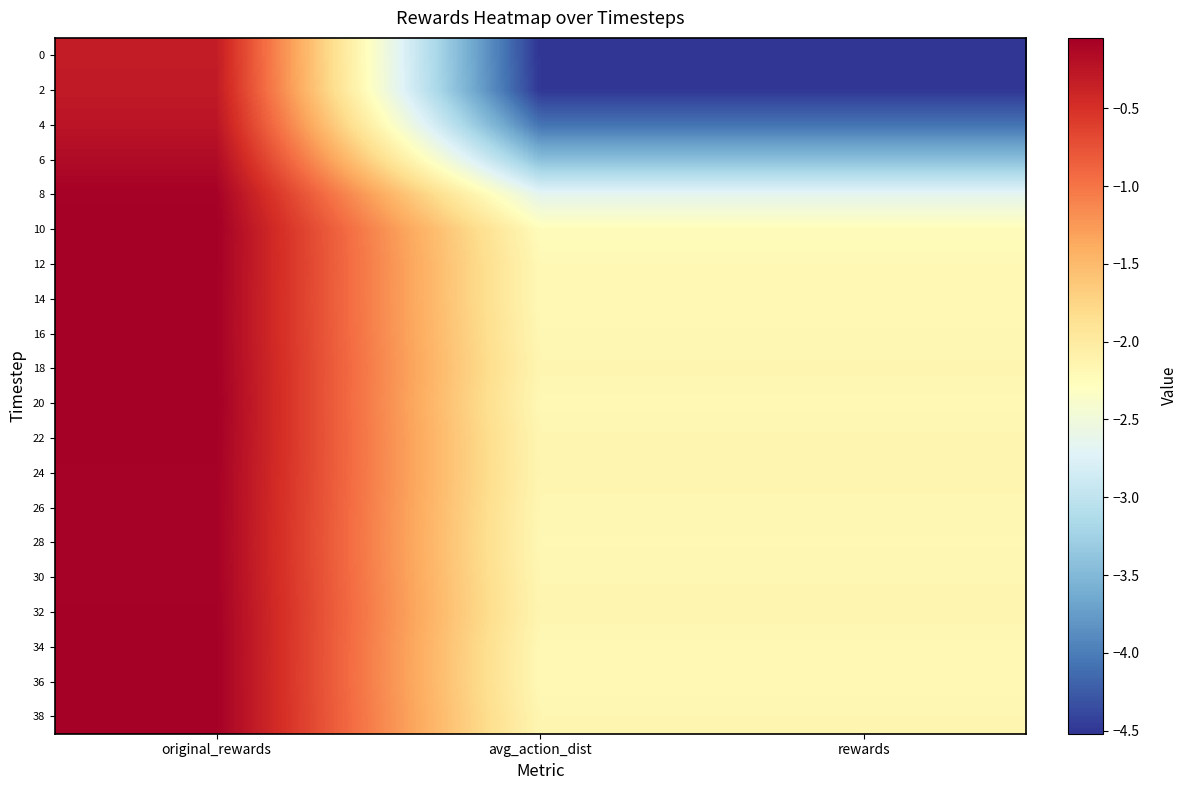

What is the minimum value shown in the chart?

-4.5